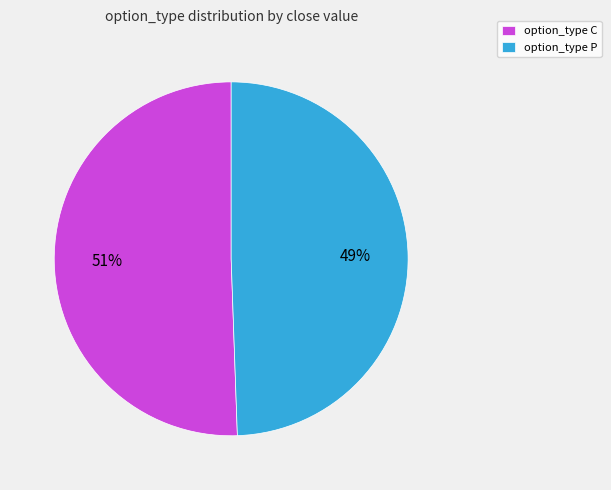

Is there any slice that represents more than half of the pie?

Yes